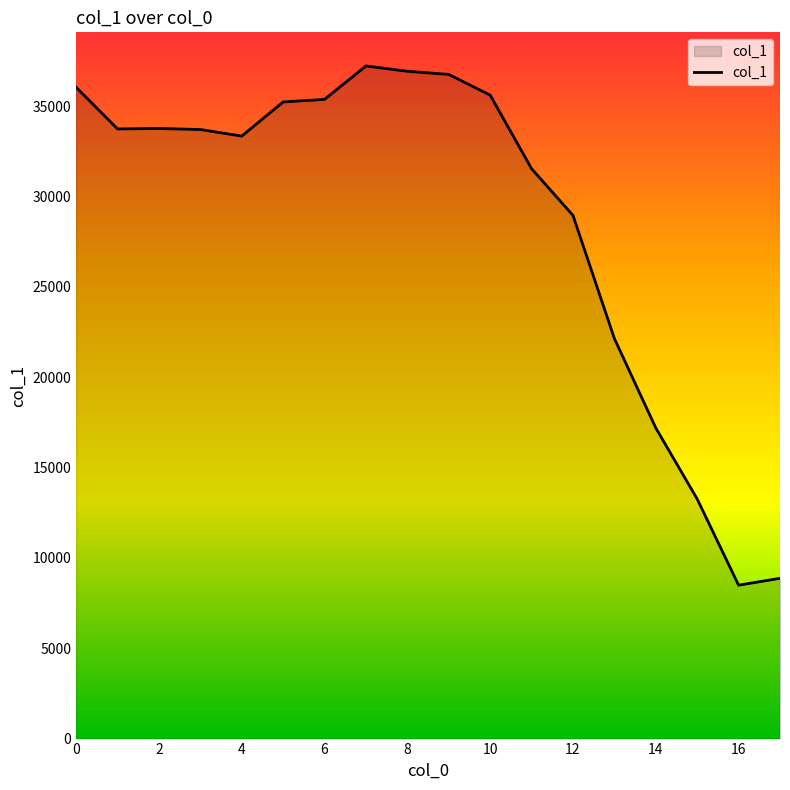

Does the chart display data point markers on the line(s)?

No